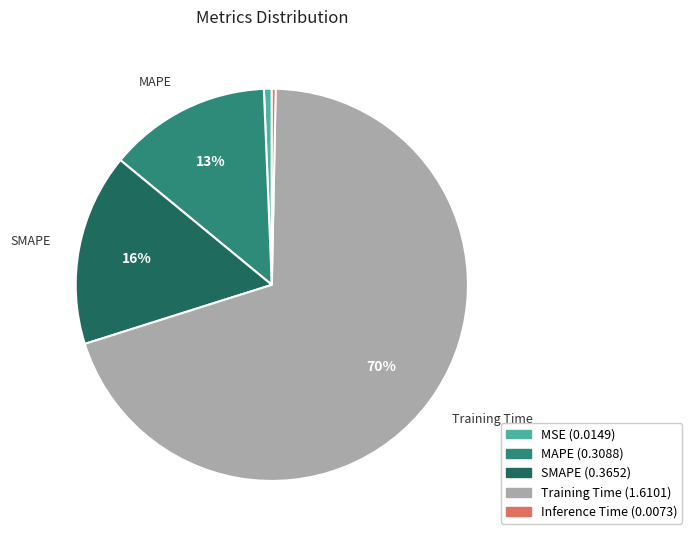

The Training Time slice represents 70% of the pie. True or false?

True